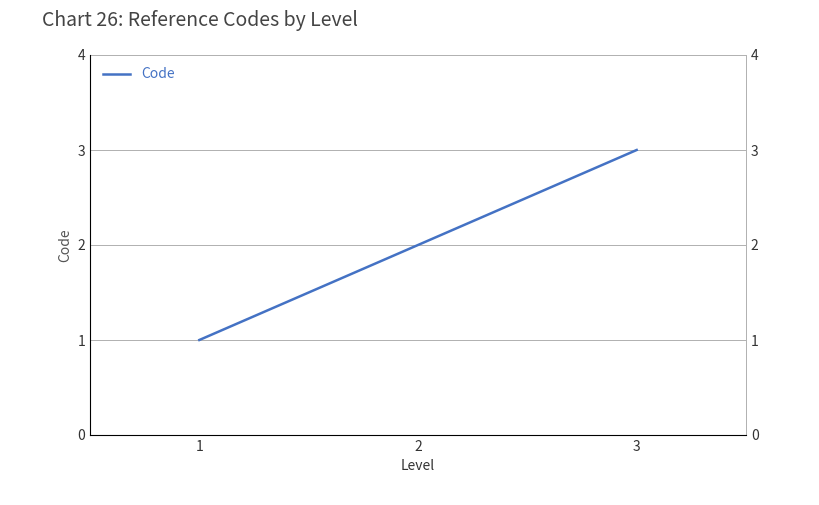

What is the ratio of the value at 1 to the value at 3?

0.3